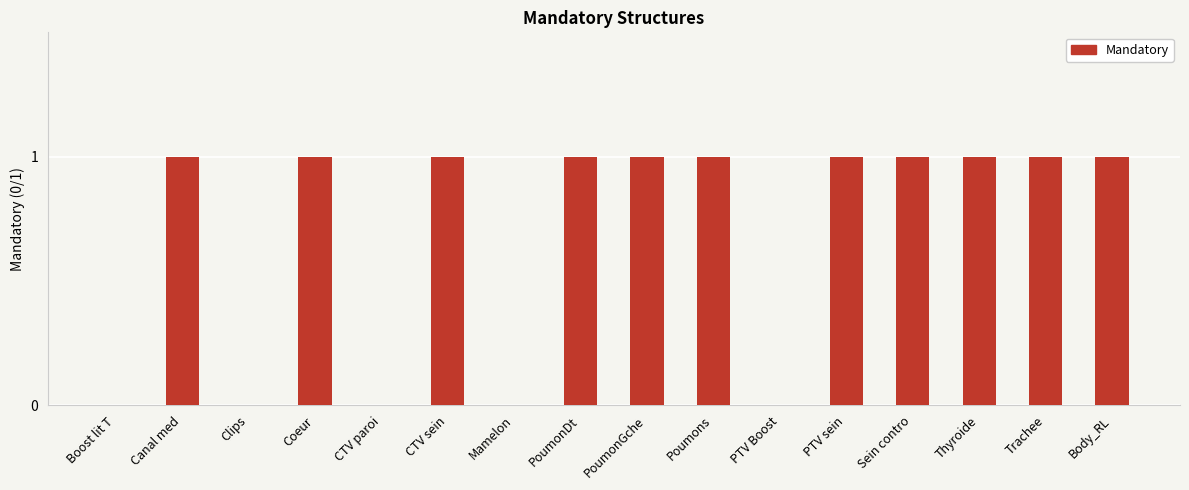

Between Boost lit T and PoumonGche, which is larger?

PoumonGche